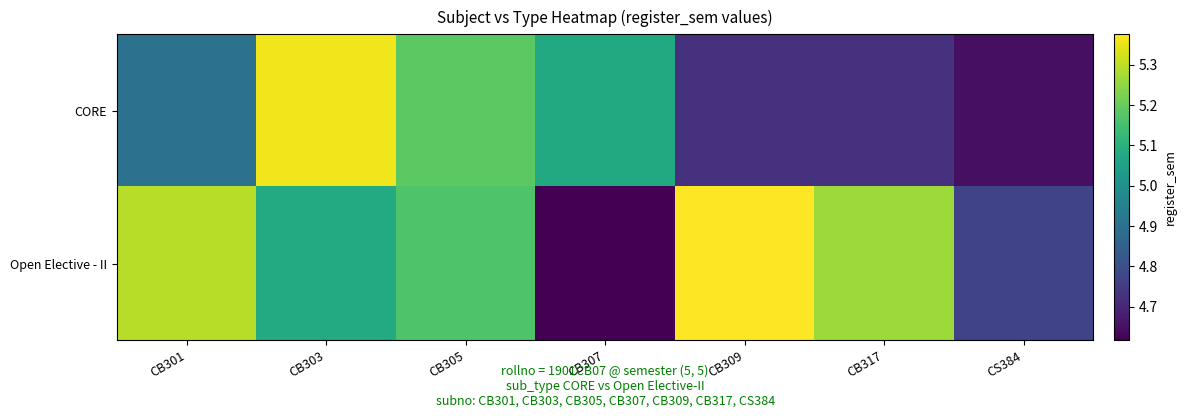

Which series has the largest range (max minus min)?

Open Elective - II